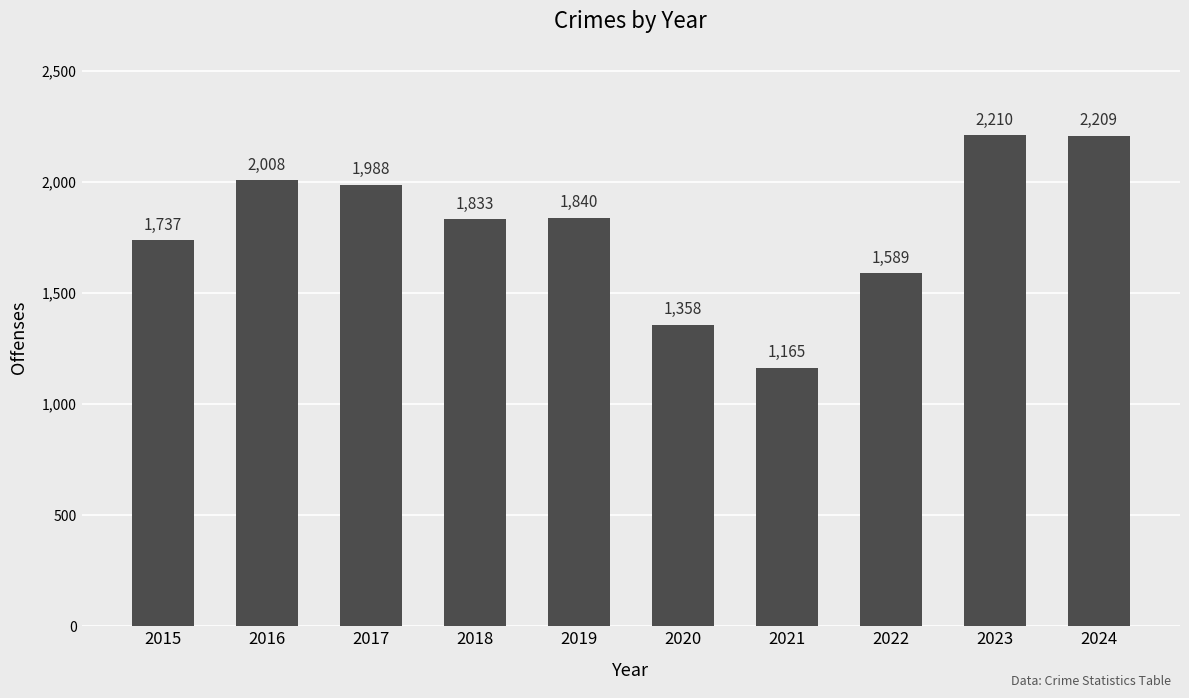

At which category does the chart reach its minimum across all series?

2021